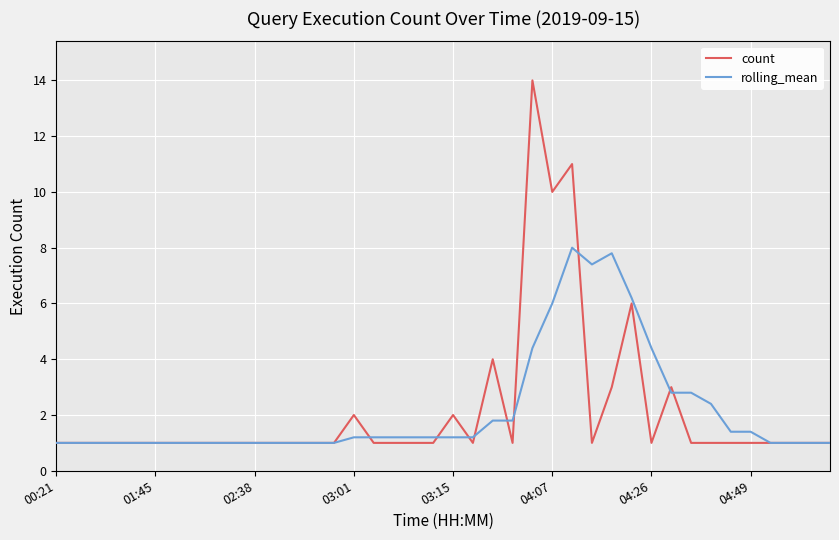

What is the difference between the maximum and minimum values in the count series?

13.0